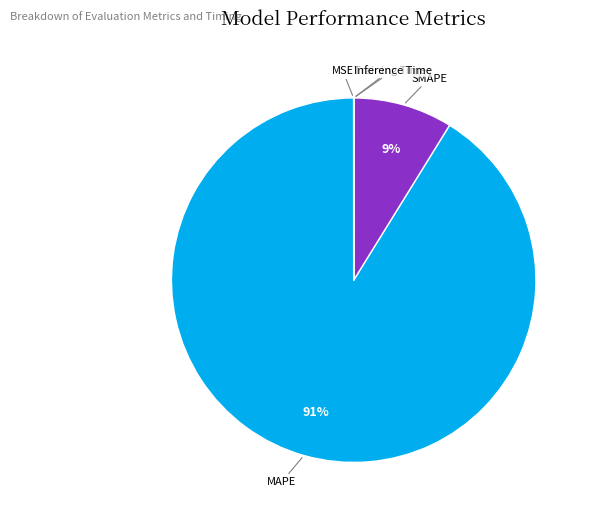

What is the majority slice?

MAPE